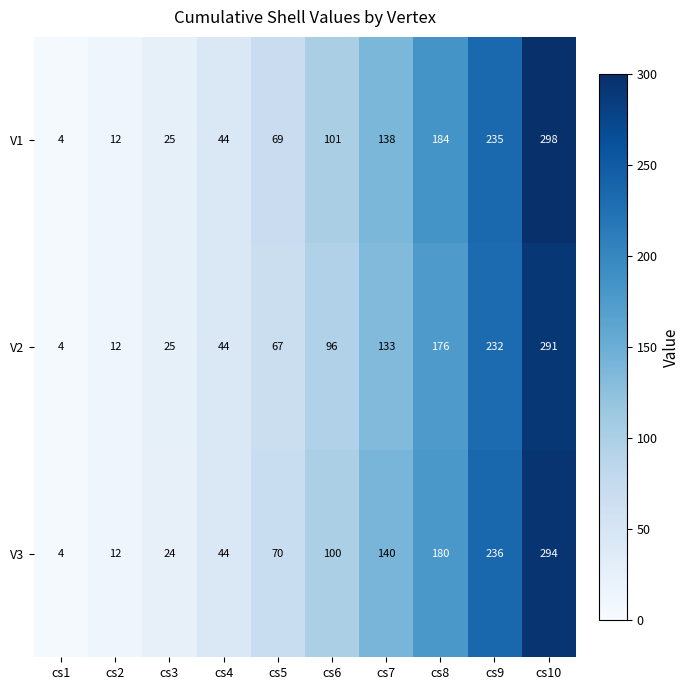

Rank the series at cs5 from highest to lowest value.

V3, V1, V2